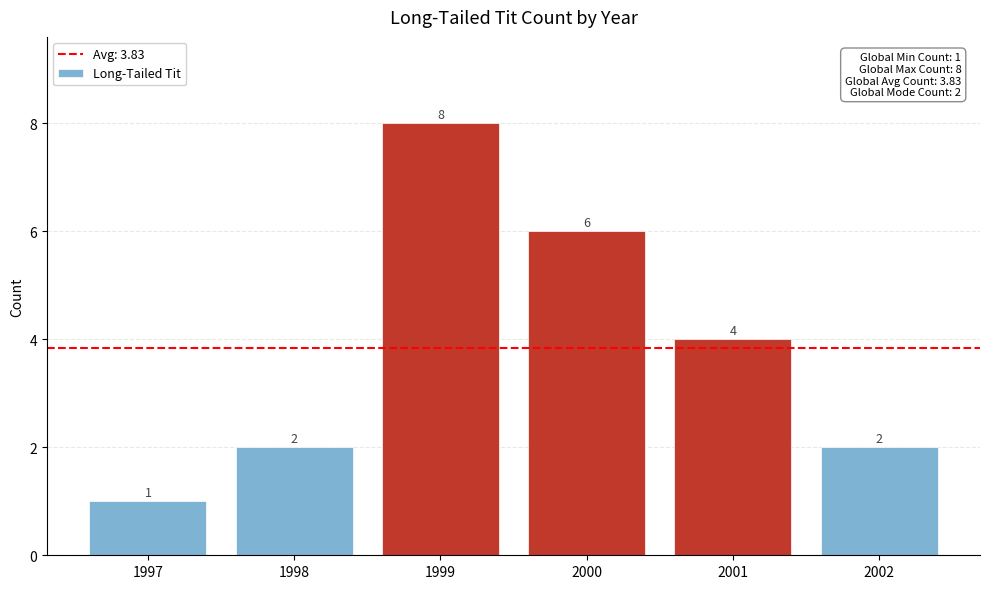

Is it true that the value at 2001 is 4?

True